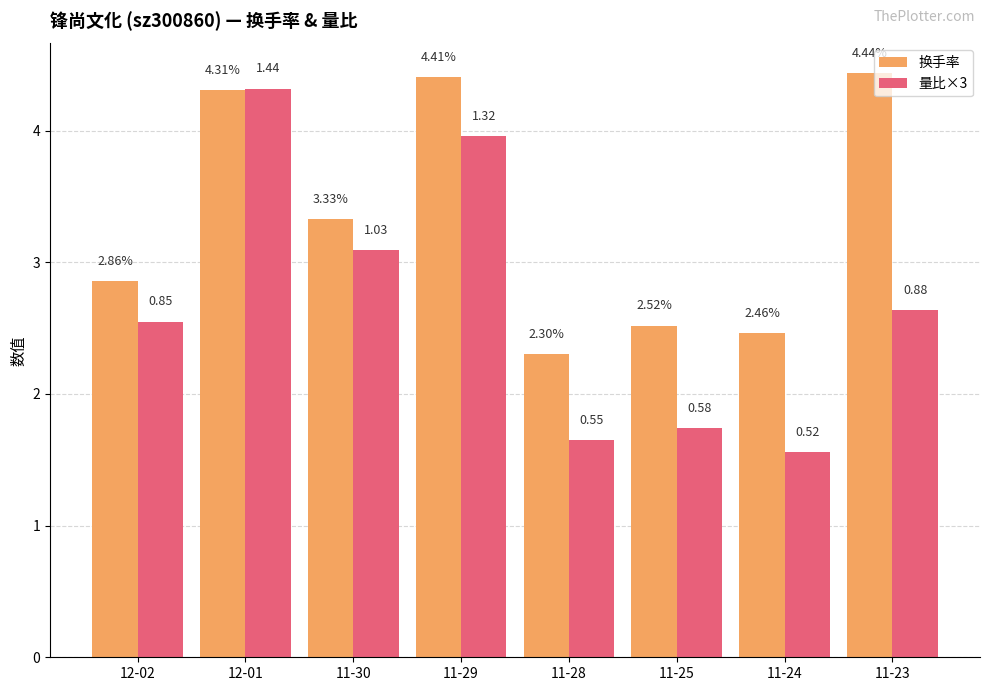

Rank the categories by 换手率 value from lowest to highest.

11-28, 11-24, 11-25, 12-02, 11-30, 12-01, 11-29, 11-23